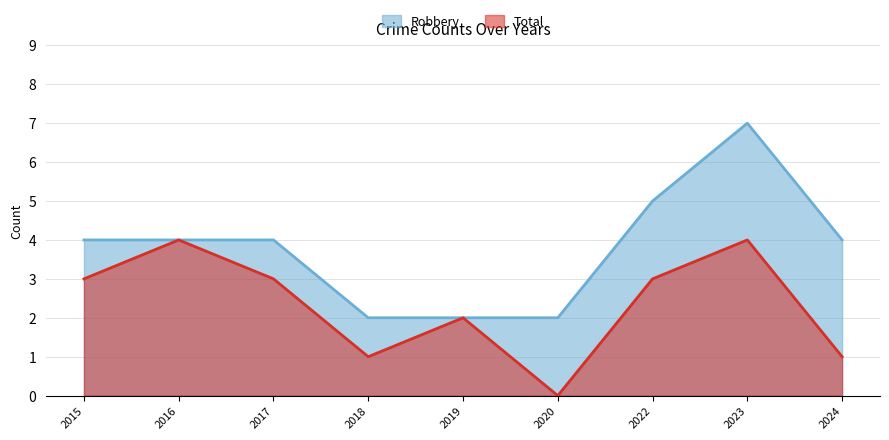

The value of Robbery at 2018 is 1. True or false?

False